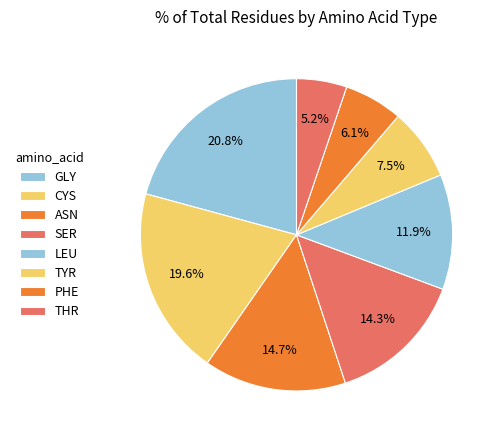

Count the number of slices in the pie.

8